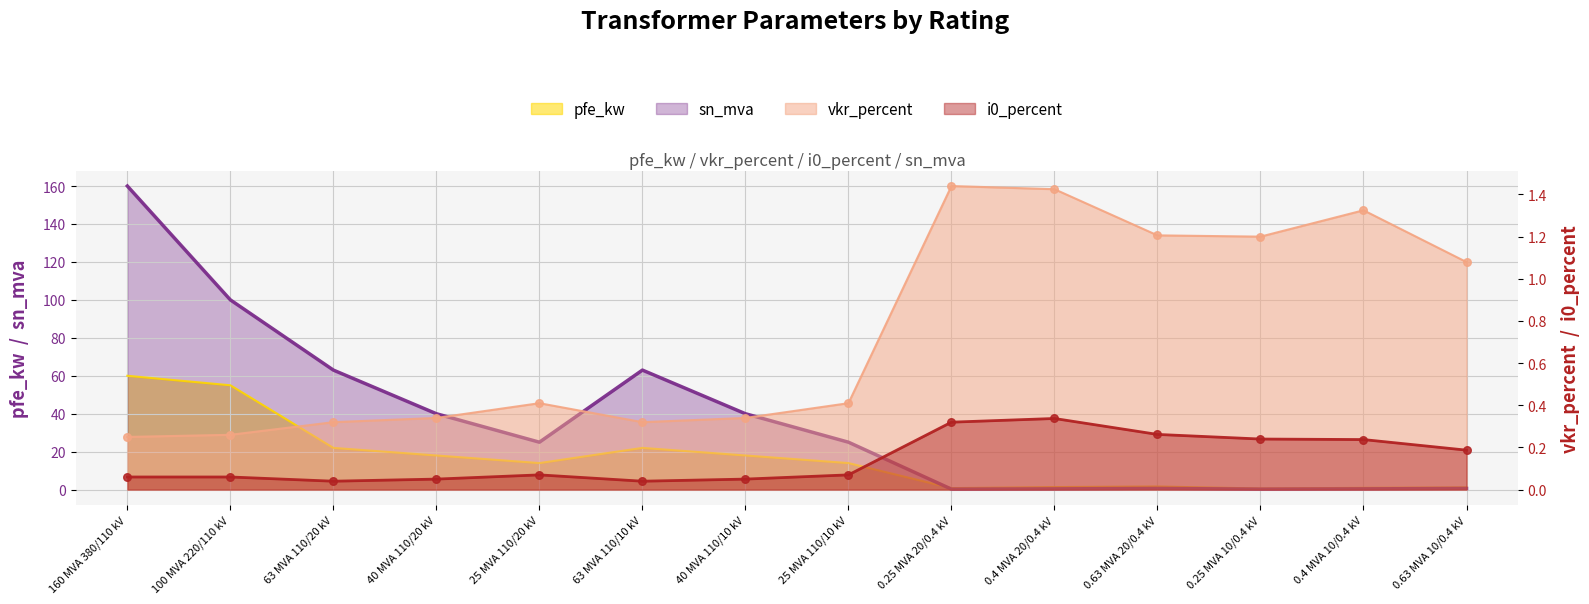

Which series reaches the maximum Y coordinate?

sn_mva